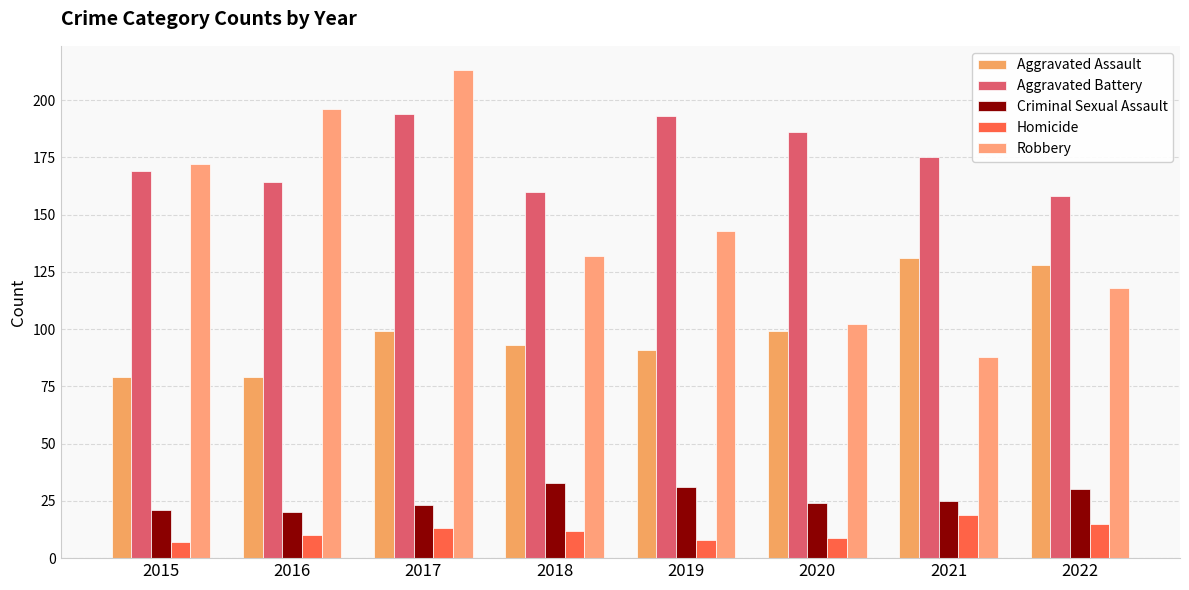

Which series has the widest spread of values?

Robbery